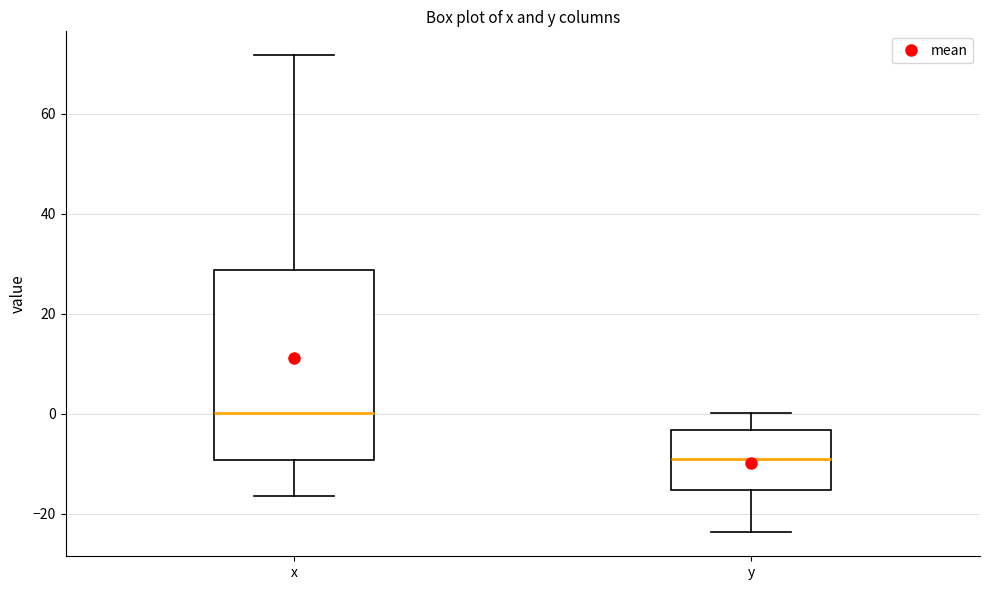

Comparing the boxes themselves (not the whiskers), which one is the tallest?

x